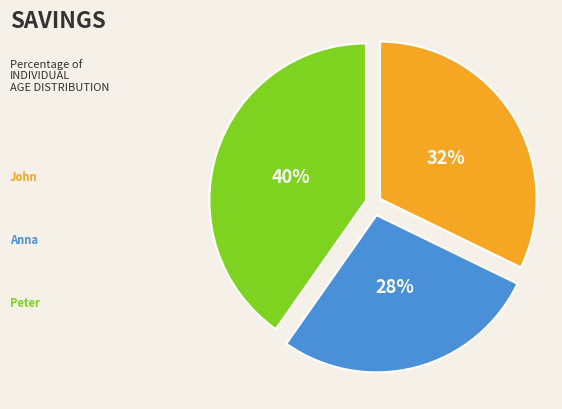

Does any single category account for the majority?

No